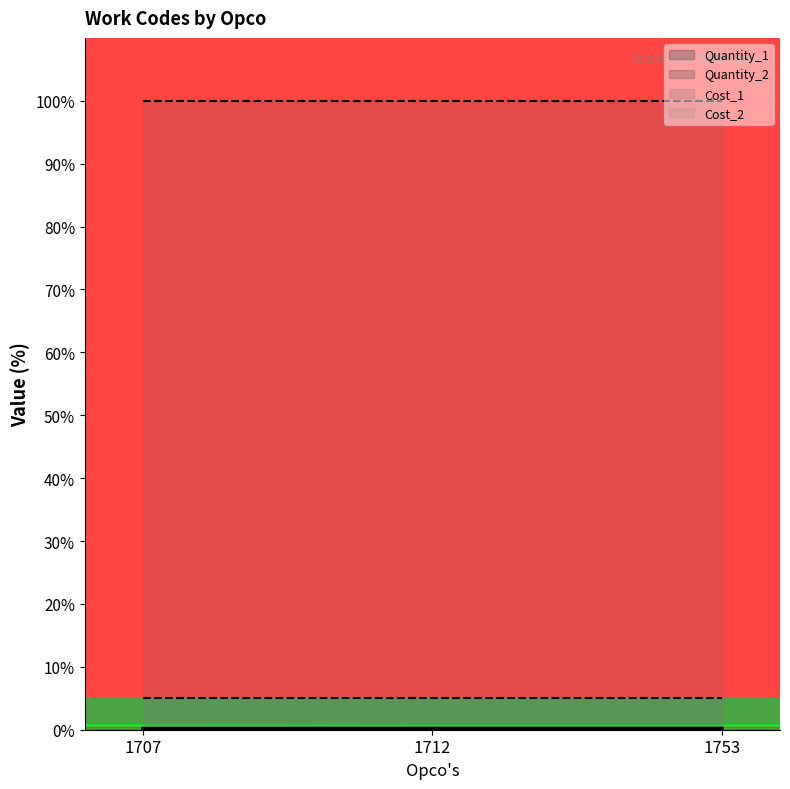

Rank the categories by Quantity_1 value from highest to lowest.

1712, 1753, 1707